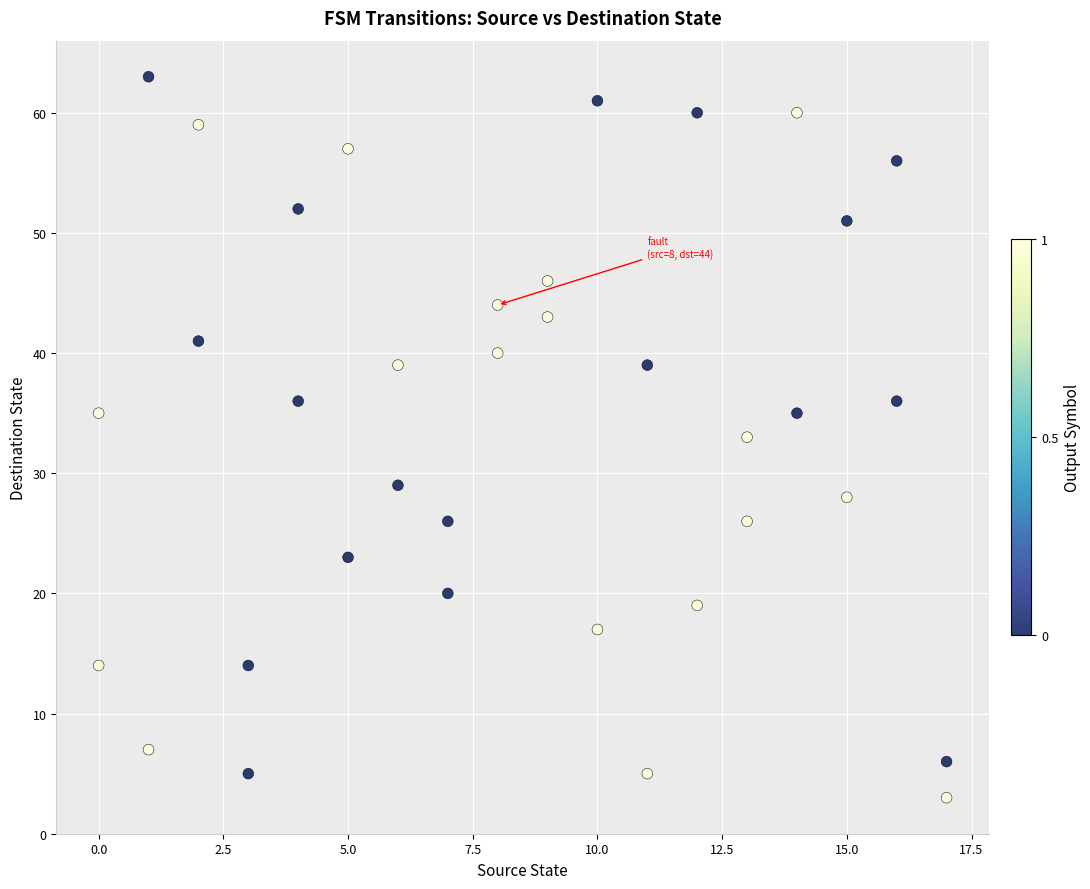

What is the range of Y values (max minus min)?

60